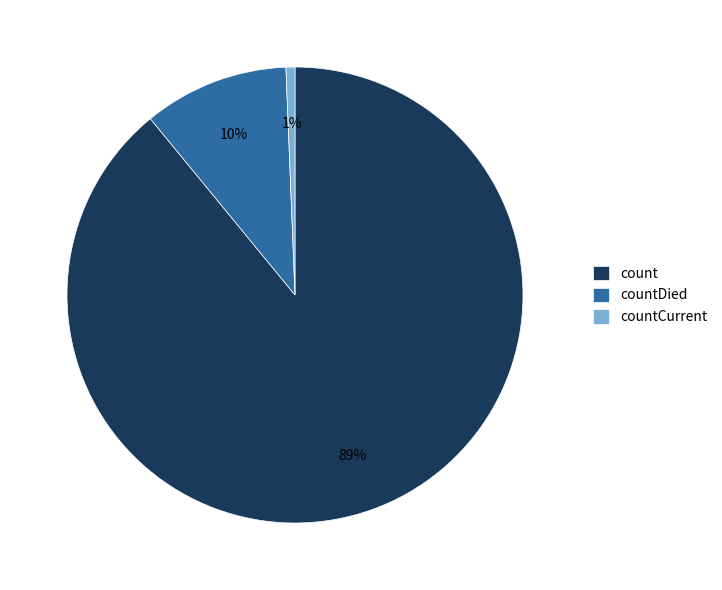

The countDied slice represents 10% of the pie. True or false?

True